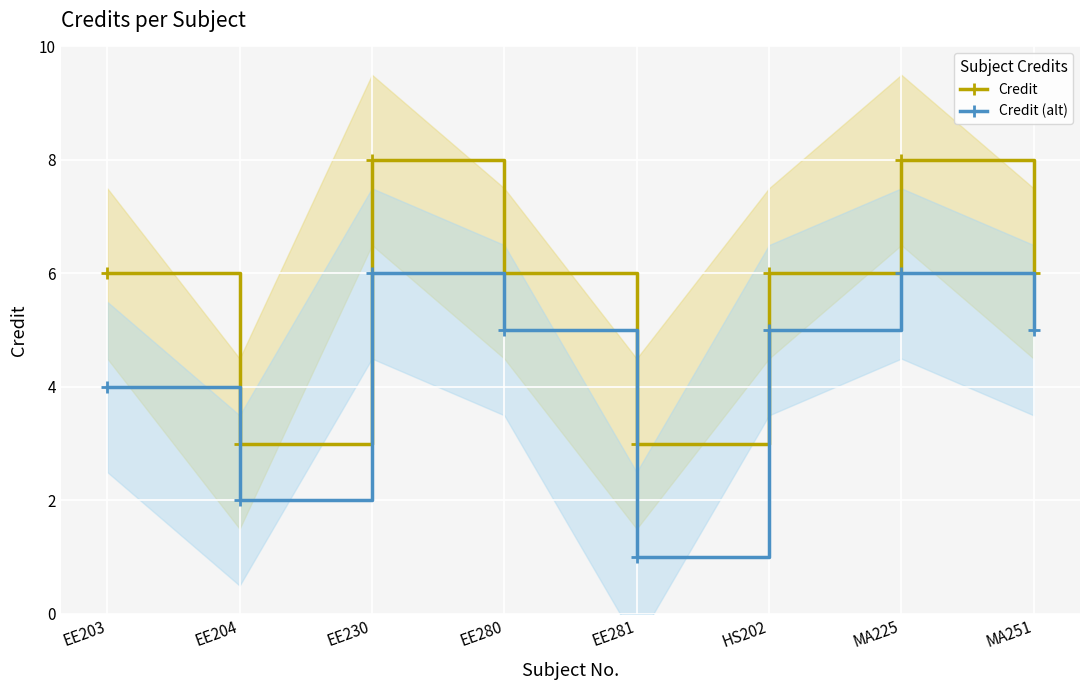

How many data points in Credit are less than 6?

2